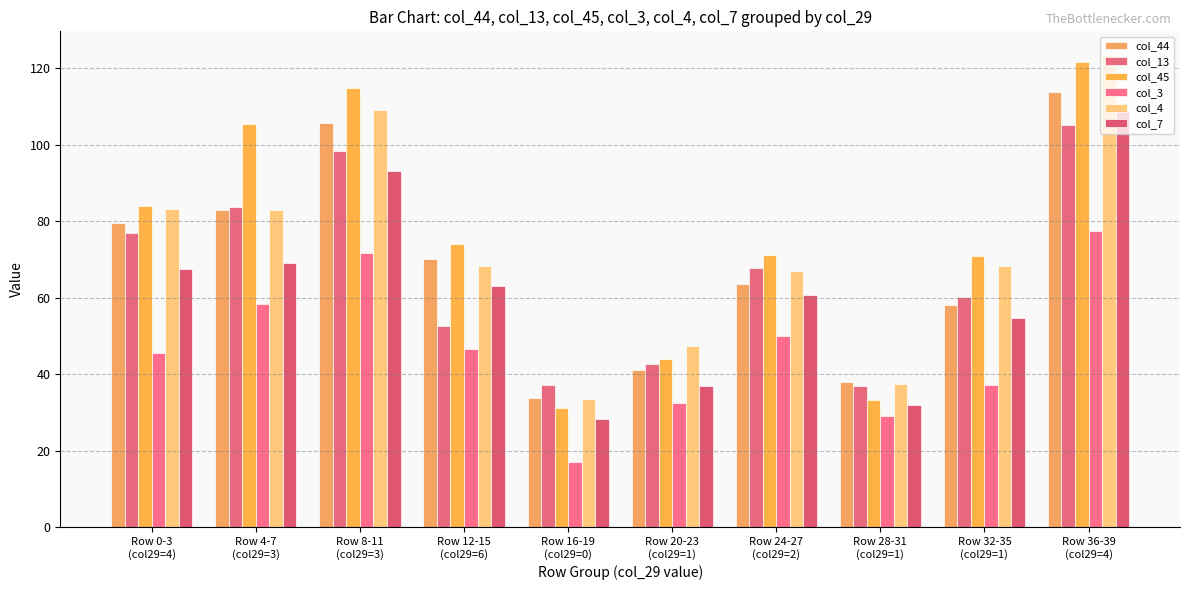

What is the sum of the col_7 values at Row 0-3
(col29=4) and Row 8-11
(col29=3)?

160.8